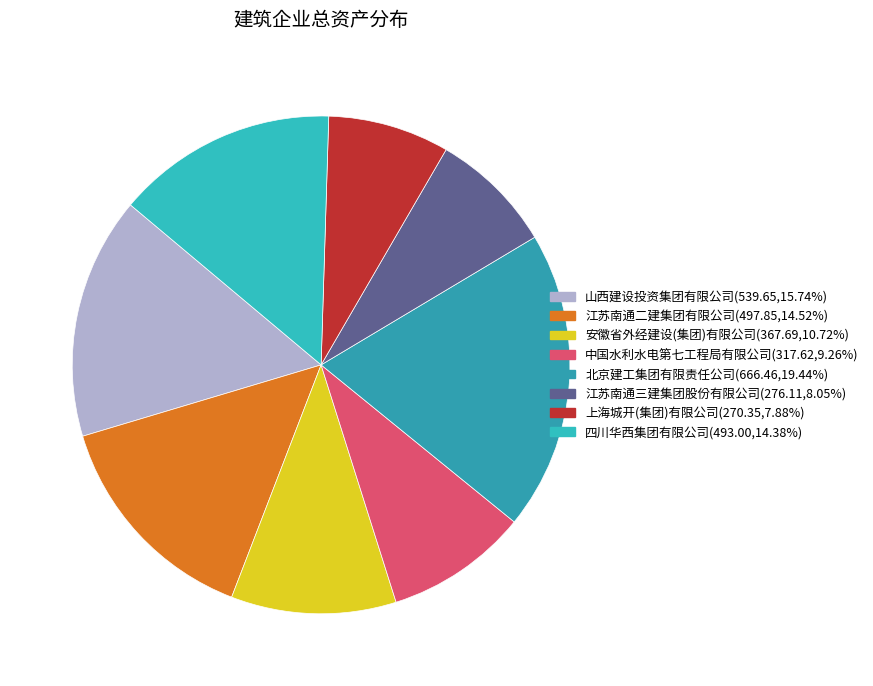

Does 上海城开(集团)有限公司 account for over 50% of the chart?

No